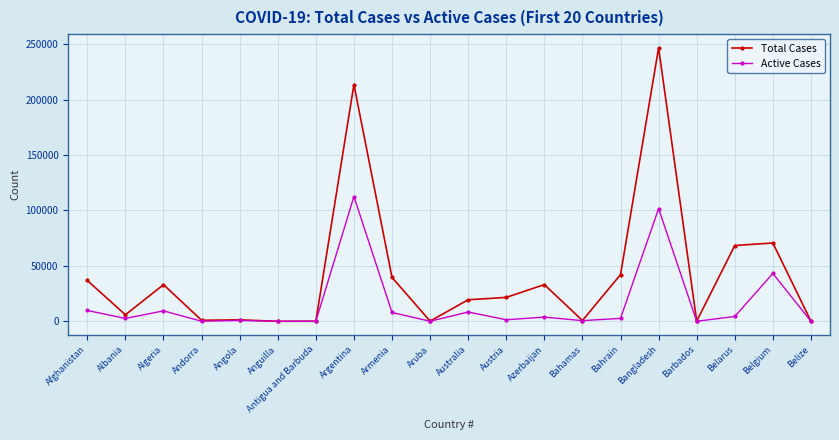

Is the value of Total Cases at Azerbaijan greater than the value of Active Cases at Albania?

Yes